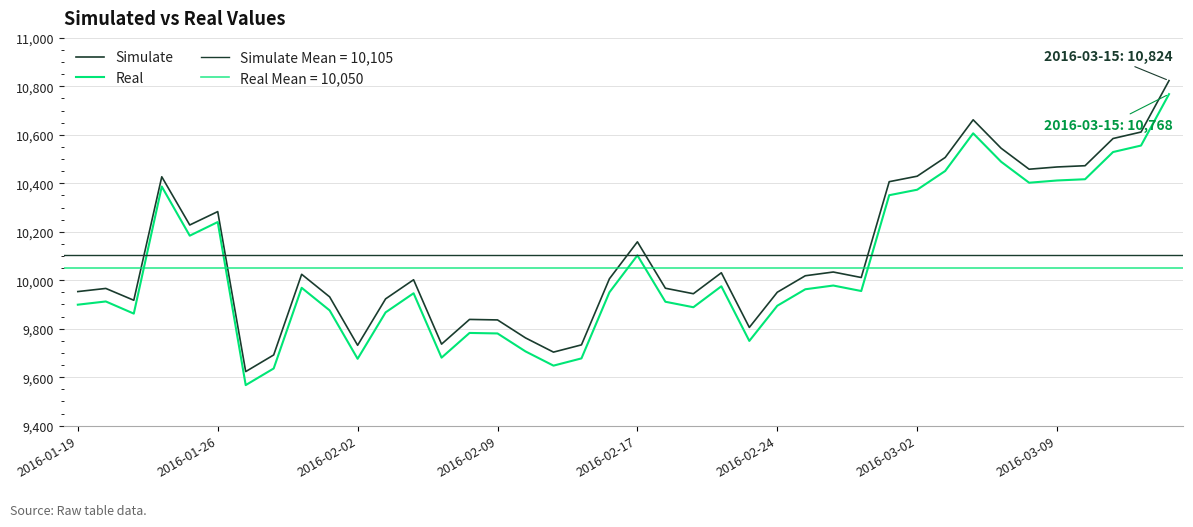

At how many categories does at least one series exceed 10418?

11